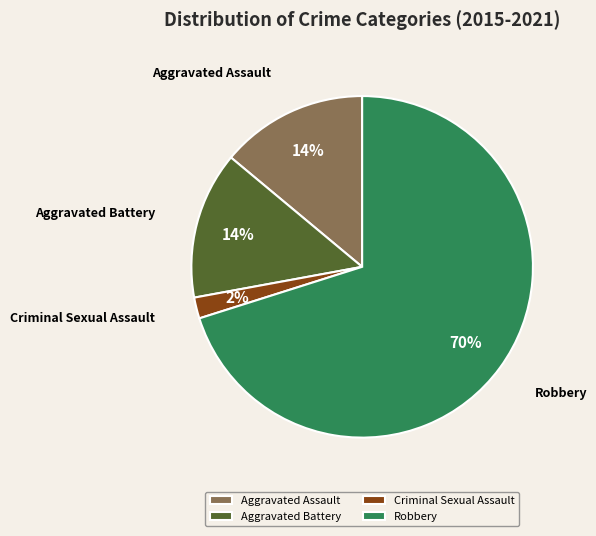

Do Criminal Sexual Assault and Aggravated Battery together represent more than half of the pie?

No